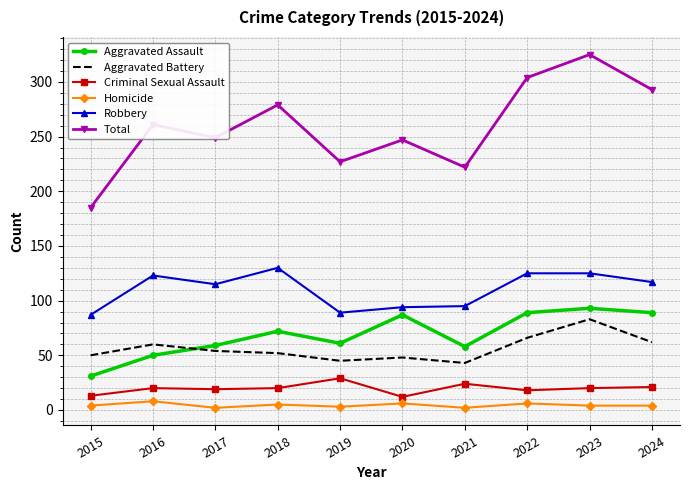

What is the total value across all series at 2015?

370